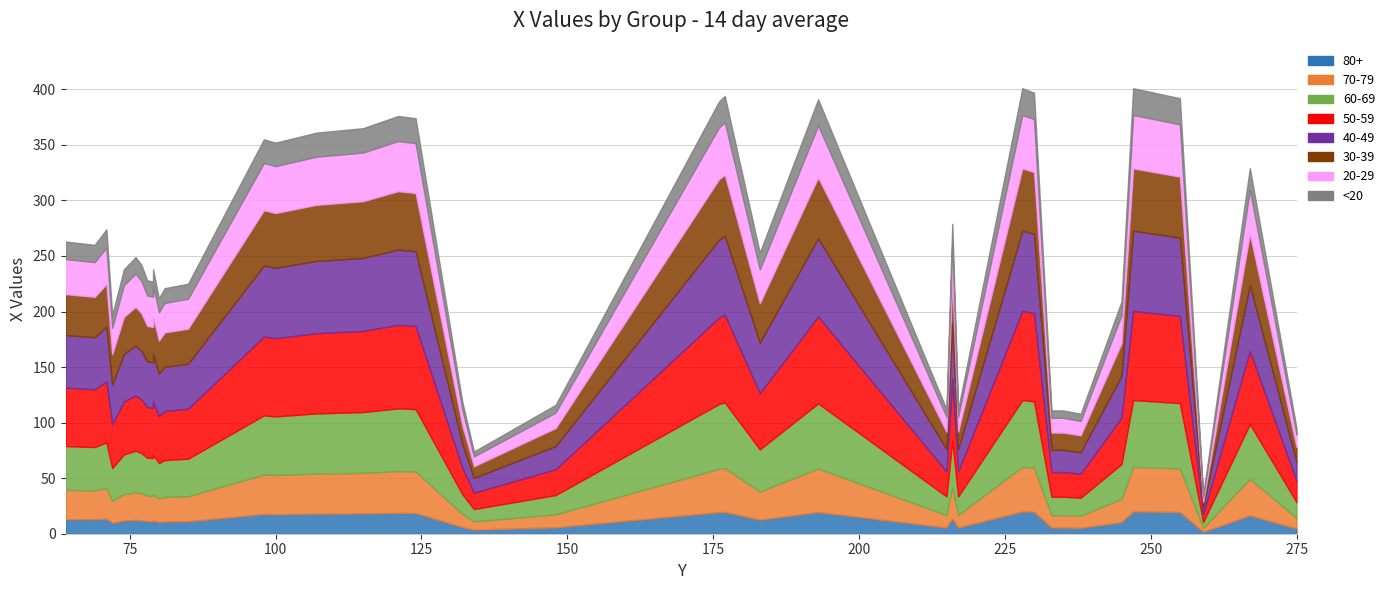

What is the difference between the values at 78 and 76?

21